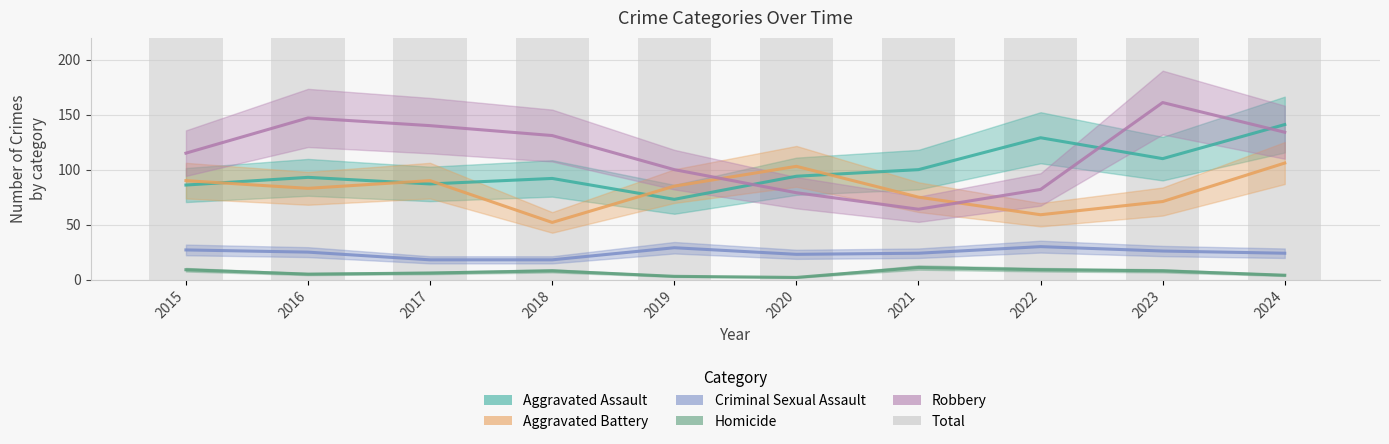

What are all the series names shown in the legend?

Aggravated Assault, Aggravated Battery, Criminal Sexual Assault, Homicide, Robbery, Total